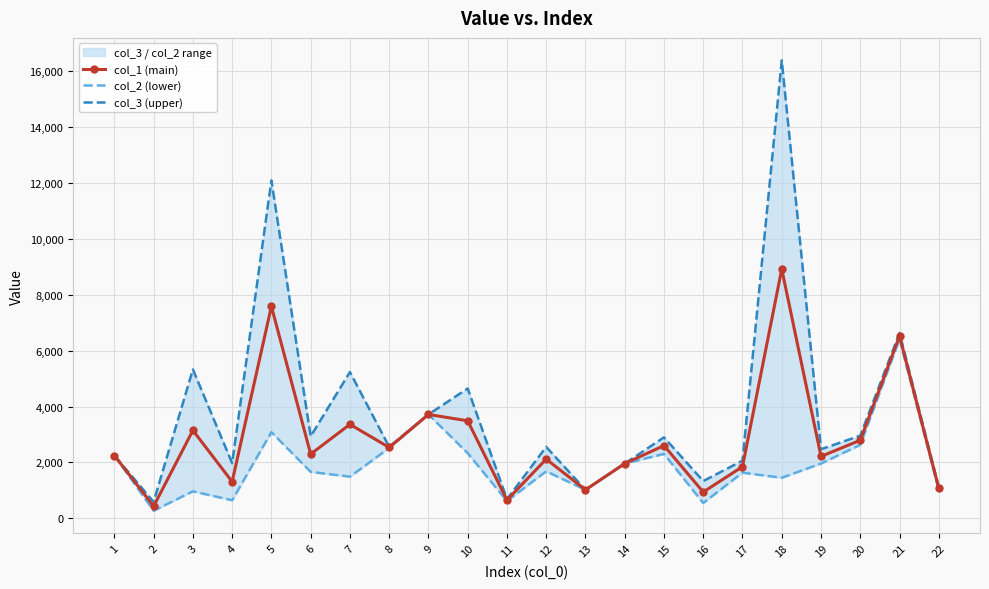

Is this an area chart (filled region under the line)?

No